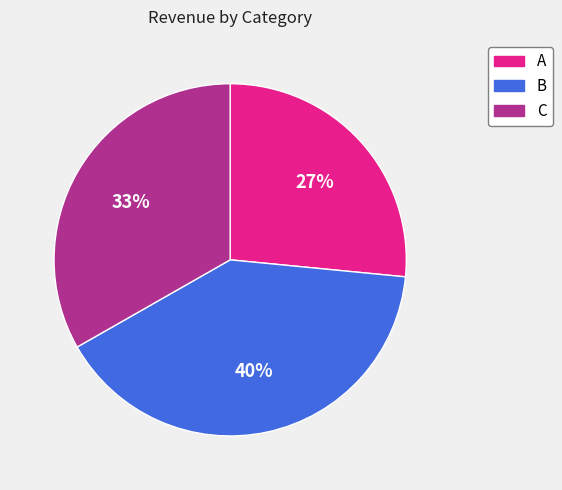

What percentage is the C slice, to the nearest percent?

33%